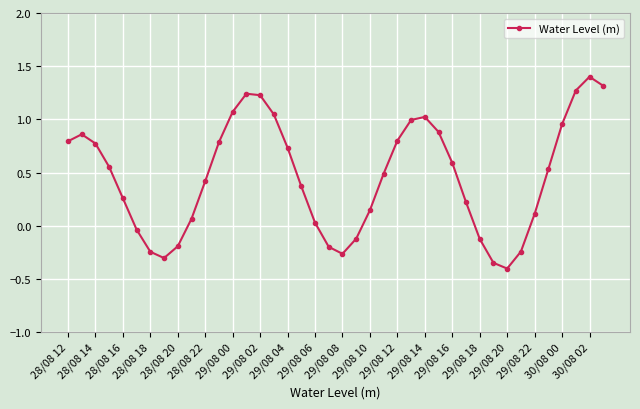

How many lines are shown in the chart?

1